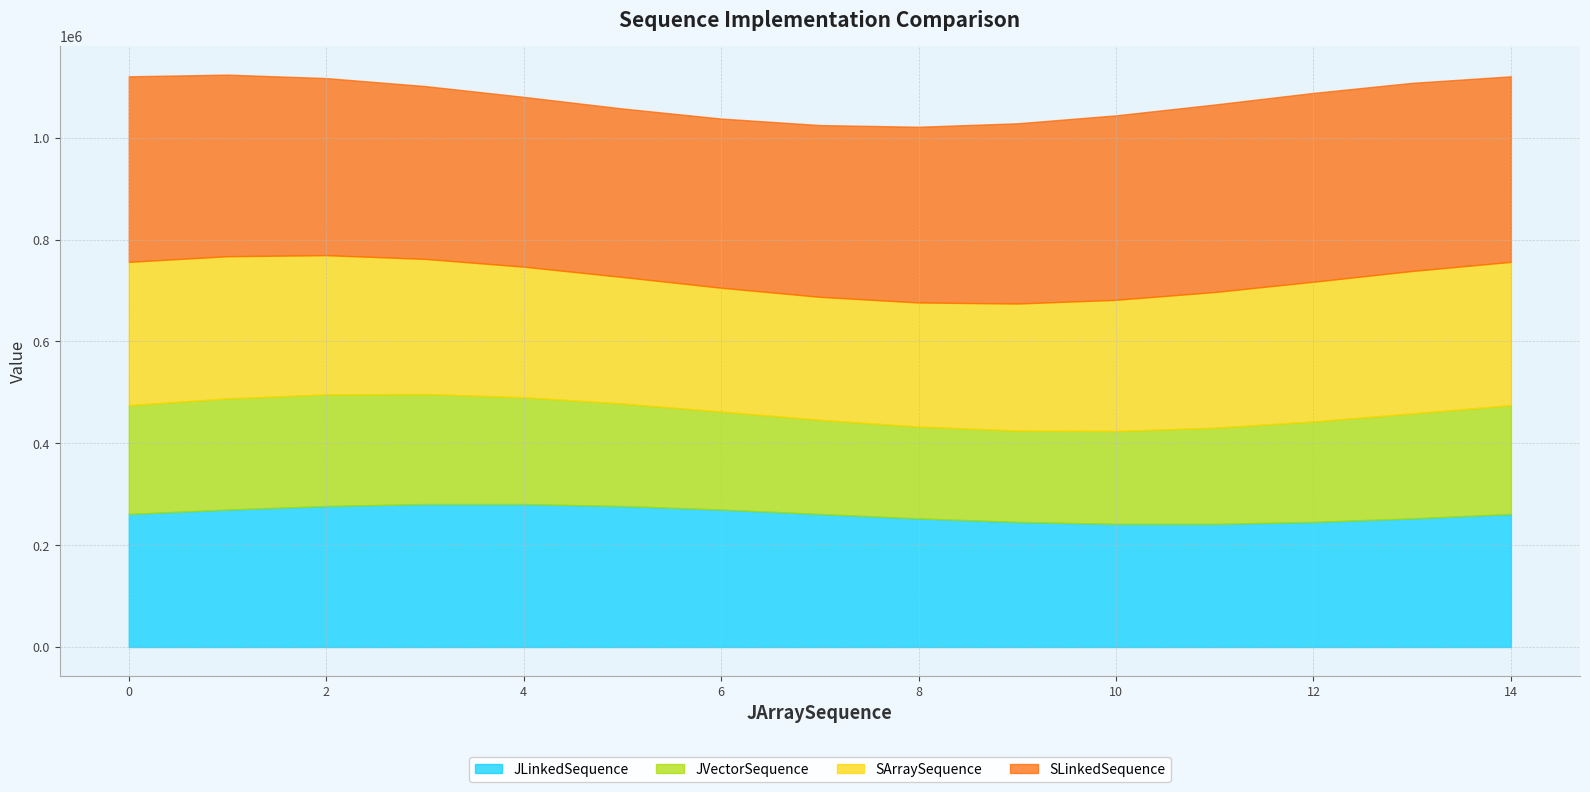

Which series has the largest range (max minus min)?

JLinkedSequence